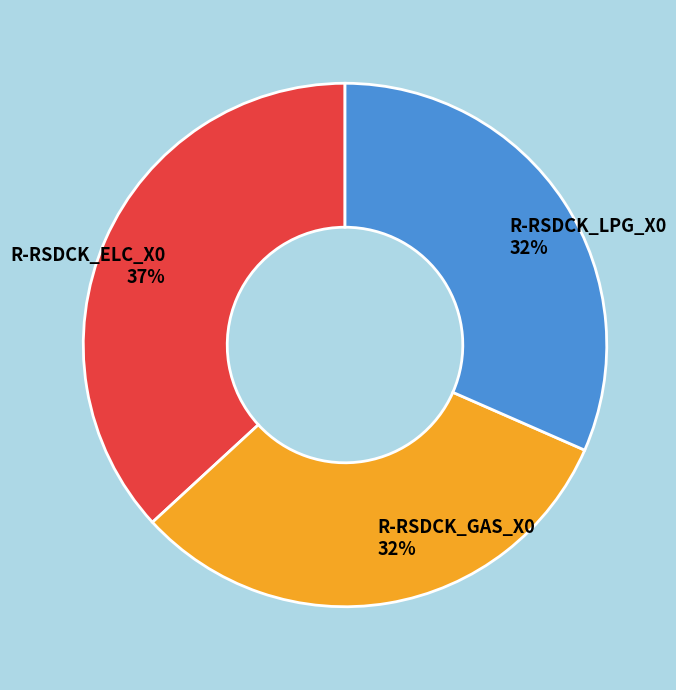

Is R-RSDCK_LPG_X0 the majority of the pie?

No